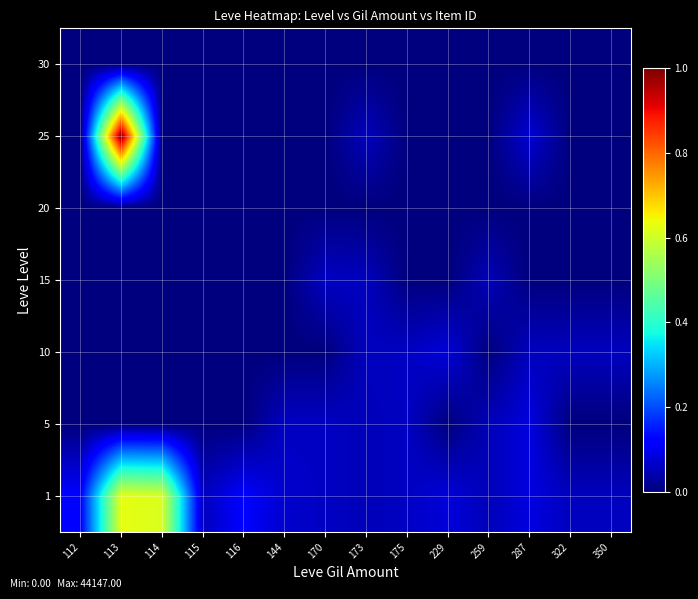

What is the spread (max minus min) of values at 114?

0.6